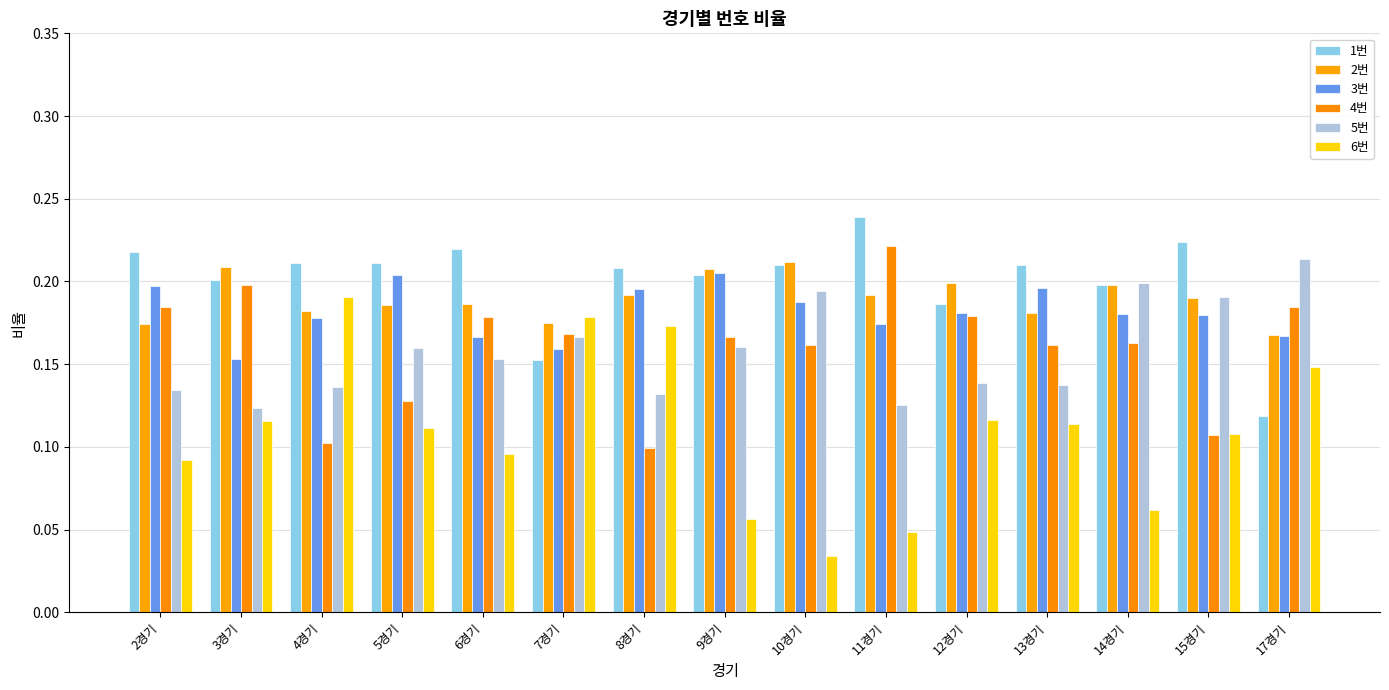

Does the chart contain any negative values?

No